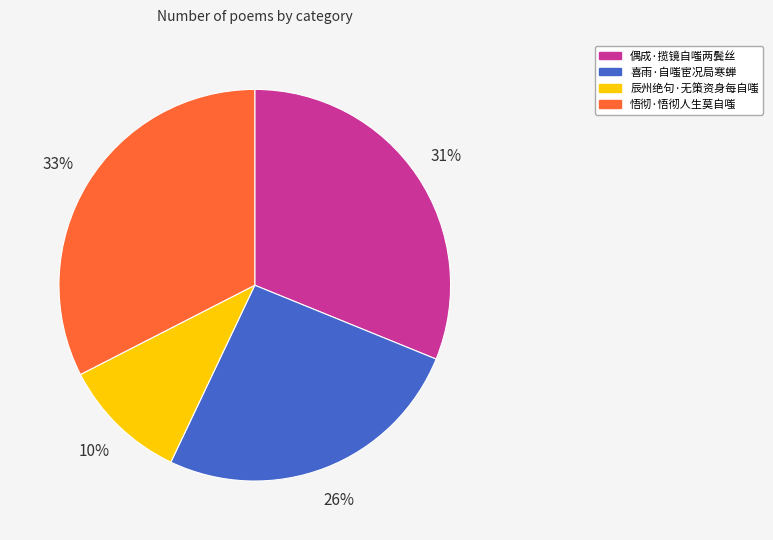

To the nearest percent, what percentage of the pie is 偶成·揽镜自嗤两鬓丝?

31%